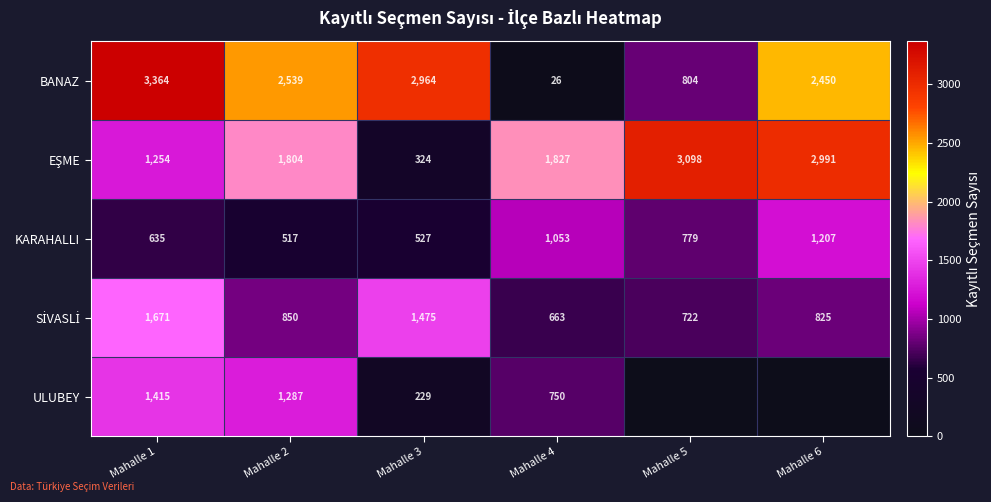

True or false: BANAZ has a value of 917 at Mahalle 6.

False